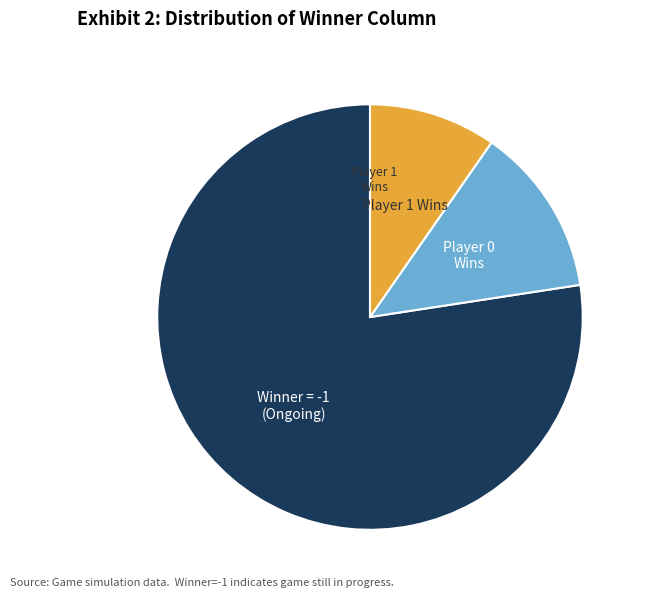

Does any single category account for the majority?

Yes